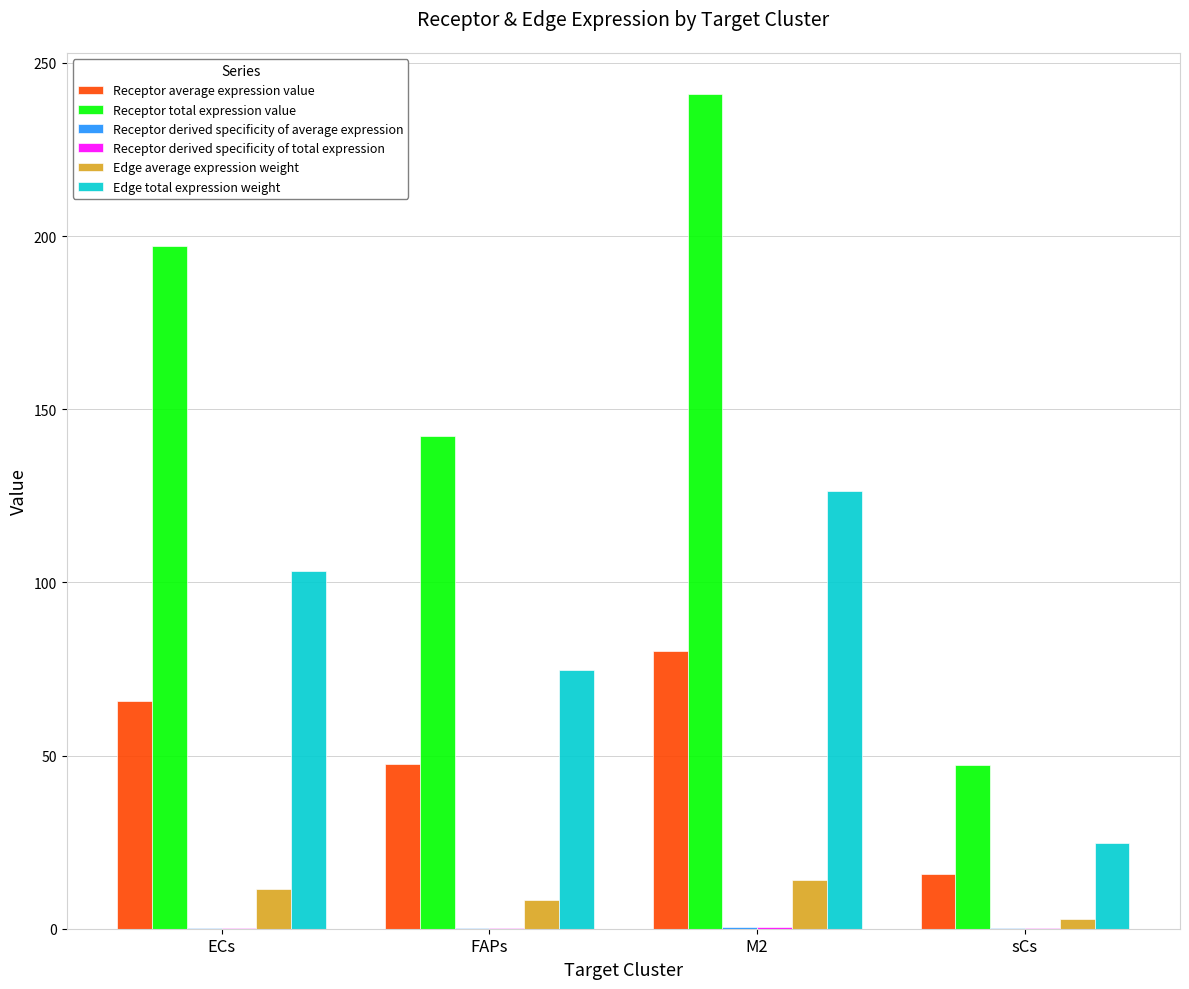

Which series has the largest total across all categories?

Receptor total expression value